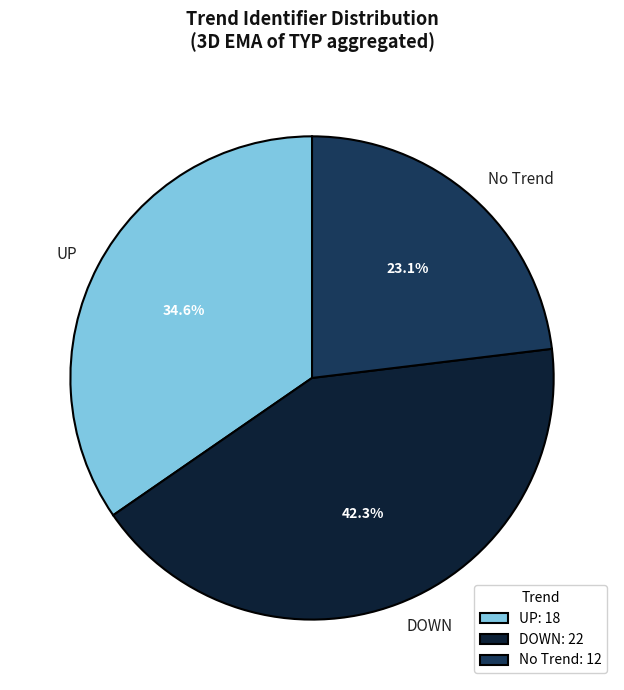

What percentage is the DOWN slice, to the nearest percent?

42%